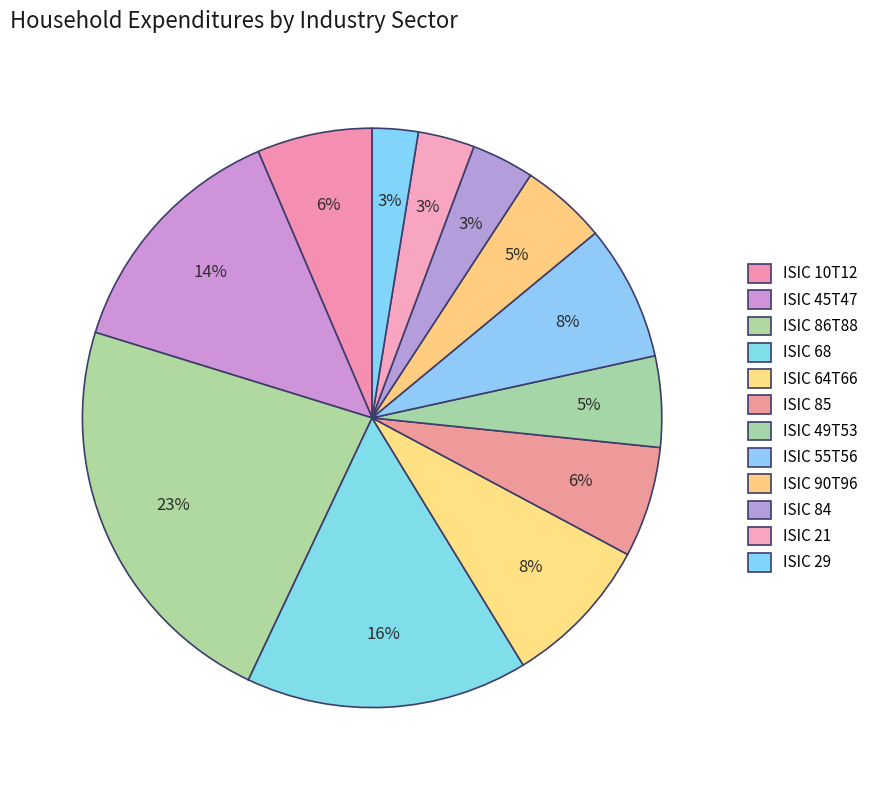

To the nearest percent, what is the average slice percentage?

8%